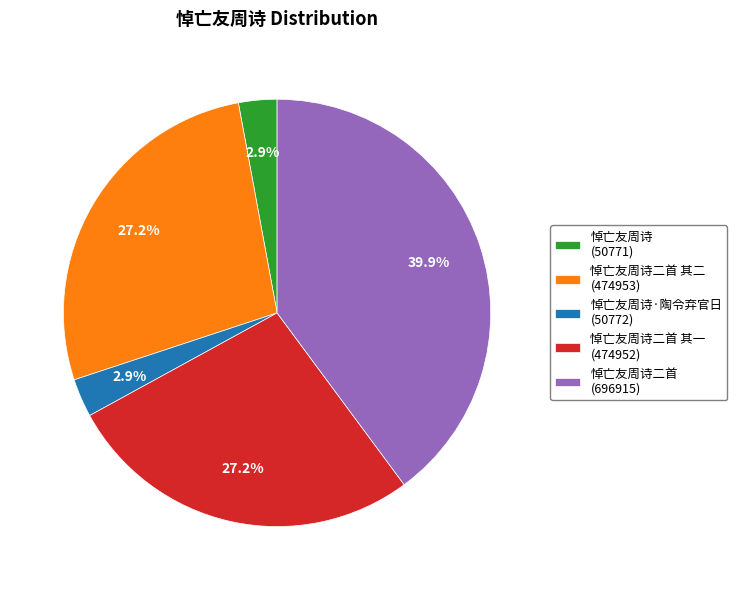

What is the ratio of the value at 悼亡友周诗二首 (696915) to the value at 悼亡友周诗二首 其二 (474953)?

1.5